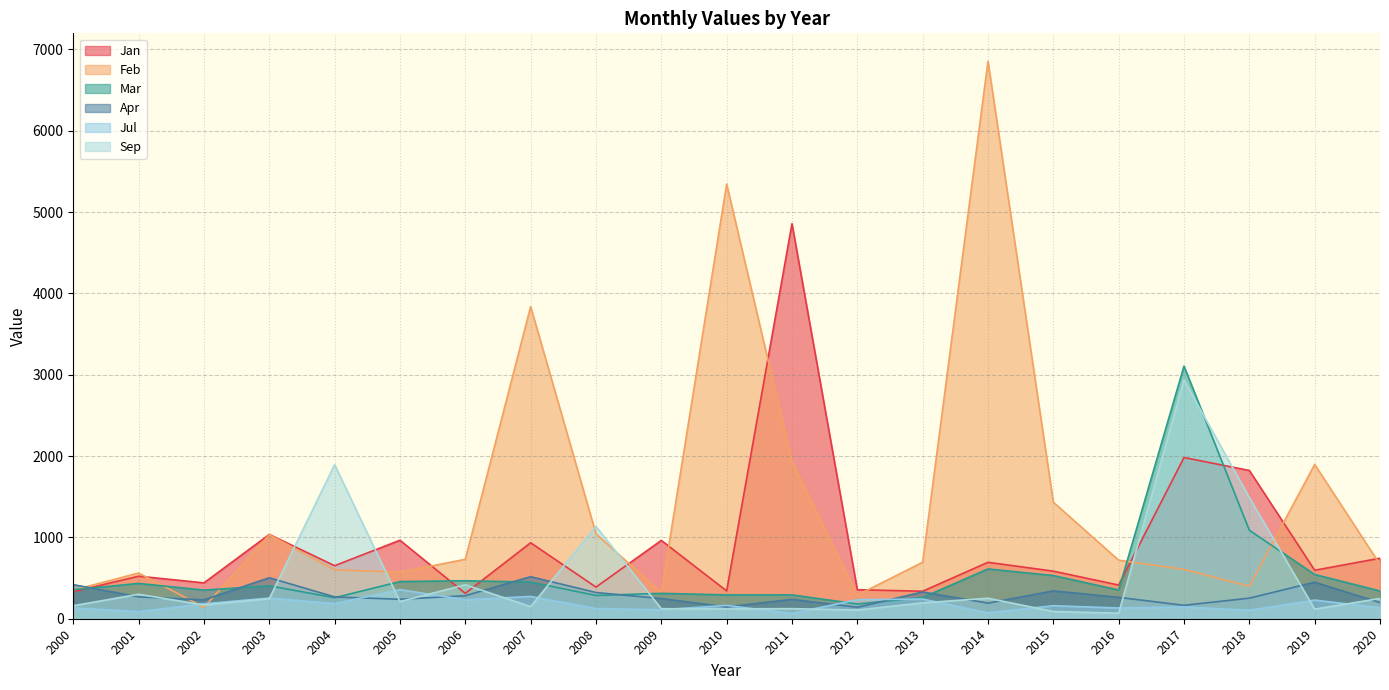

Between which two adjacent categories do Apr and Mar first intersect?

2000 and 2001